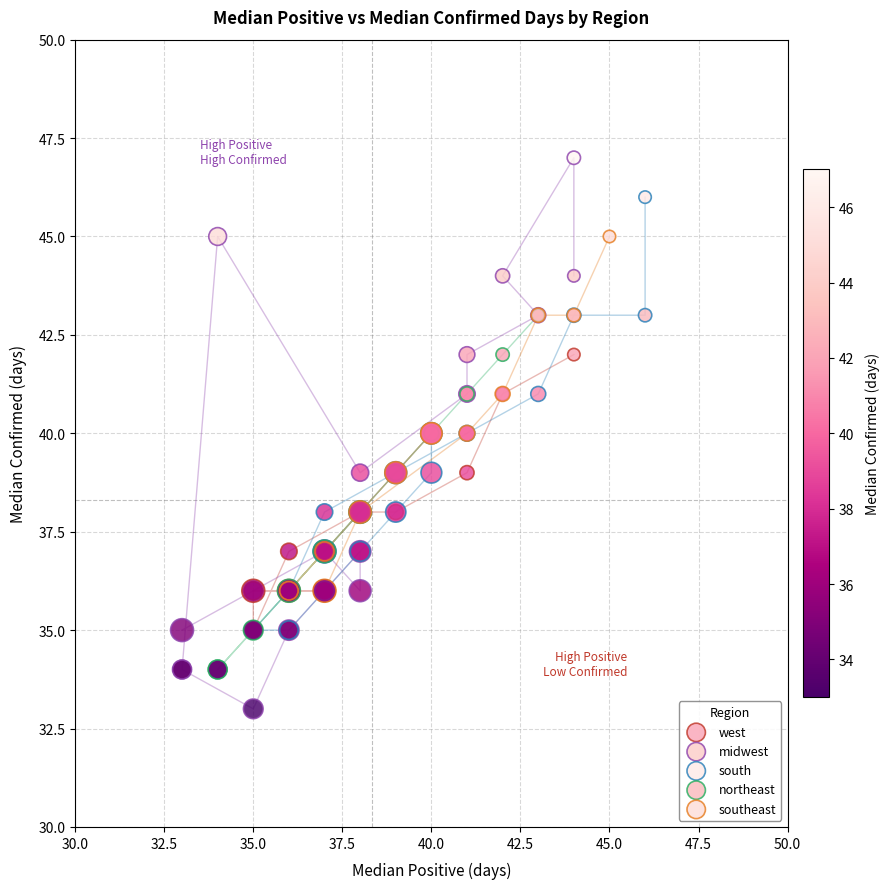

Which series contains the lowest Y value?

midwest